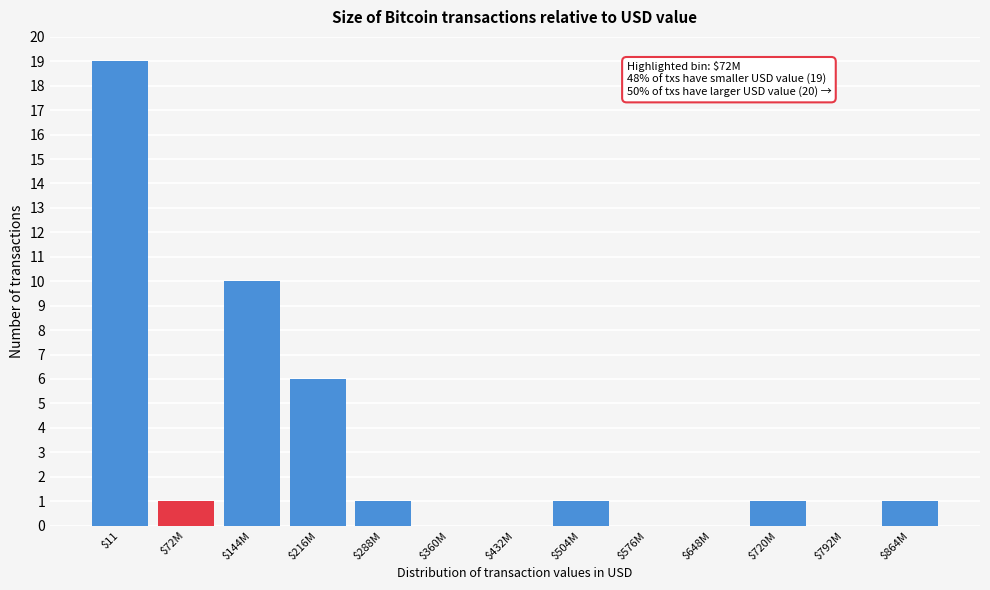

Which category has the highest value across all series?

$11